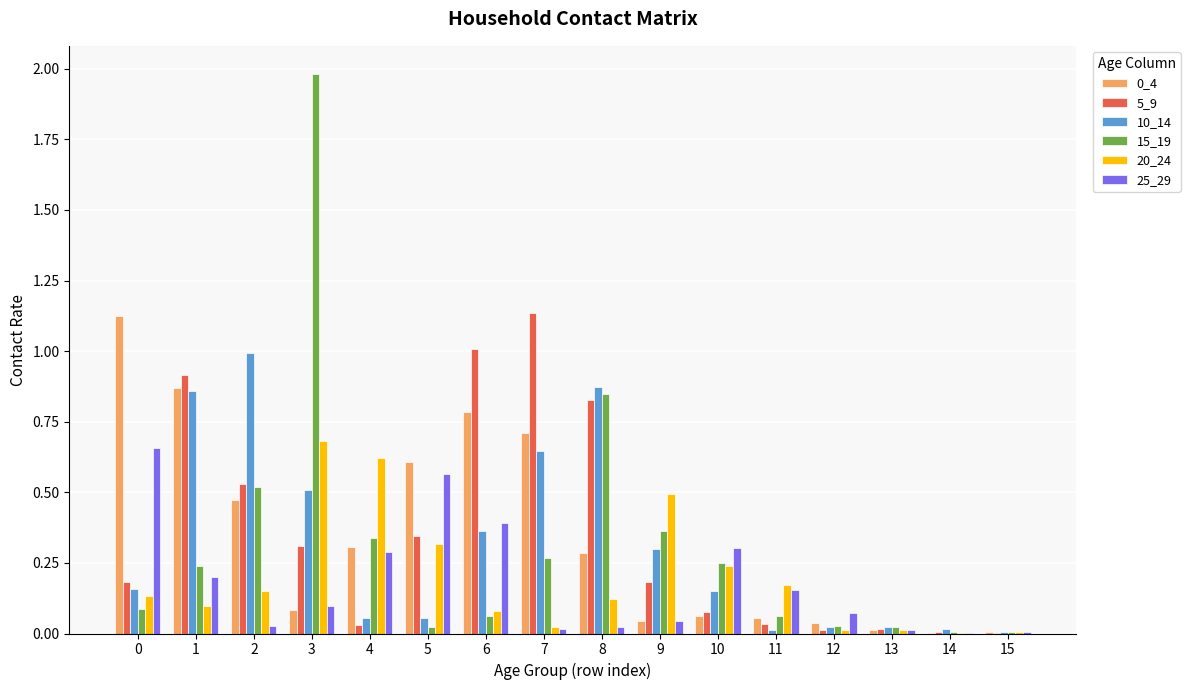

How many groups of bars are there?

16